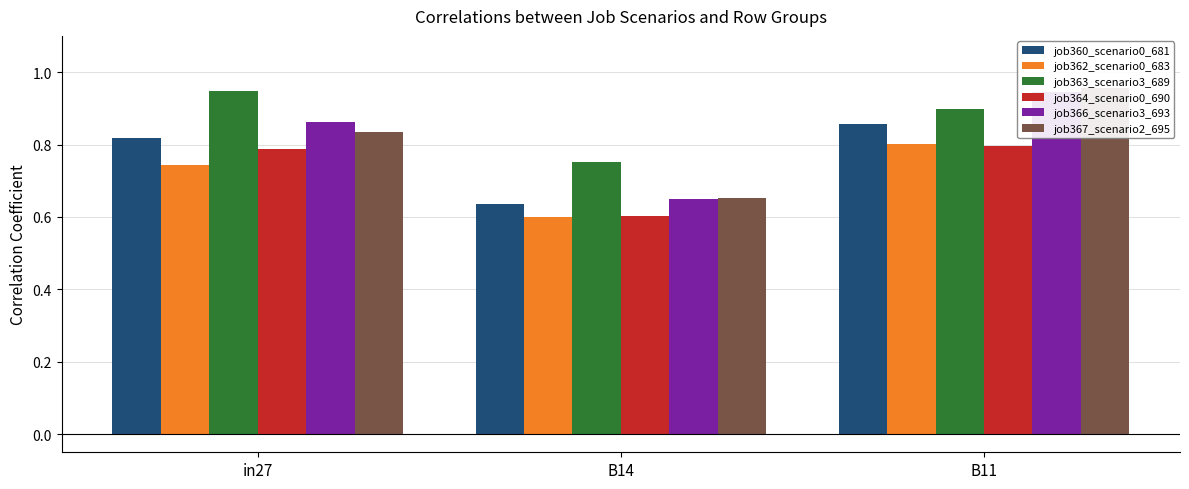

What is the spread (max minus min) of values at B14?

0.2